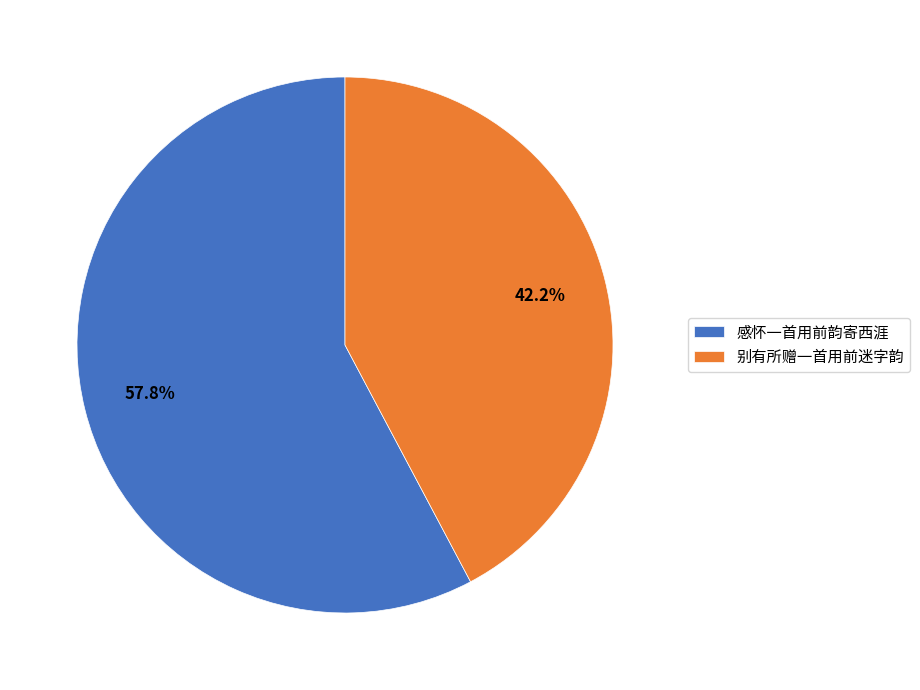

Which category has the smallest portion of the pie?

别有所赠一首用前迷字韵